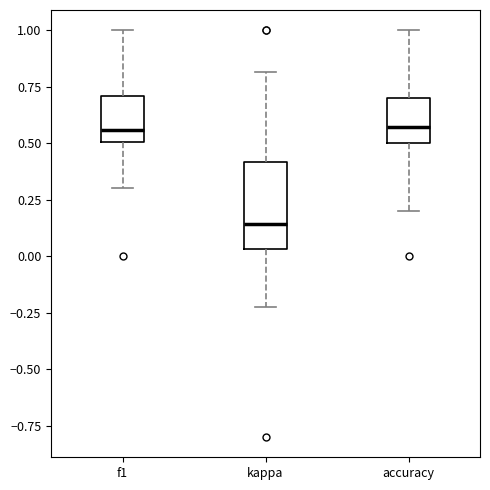

Reading left to right, transcribe this box plot: for each box, give where its median line is, the range the box spans, and where its two whiskers end, as read against the y-axis. The values are not printed on the chart, so give them approximately, as read against the axis.

f1: median 0.55, box 0.50 to 0.70, whiskers 0.30 to 1.00
kappa: median 0.15, box 0.05 to 0.40, whiskers -0.20 to 0.80
accuracy: median 0.55, box 0.50 to 0.70, whiskers 0.20 to 1.00